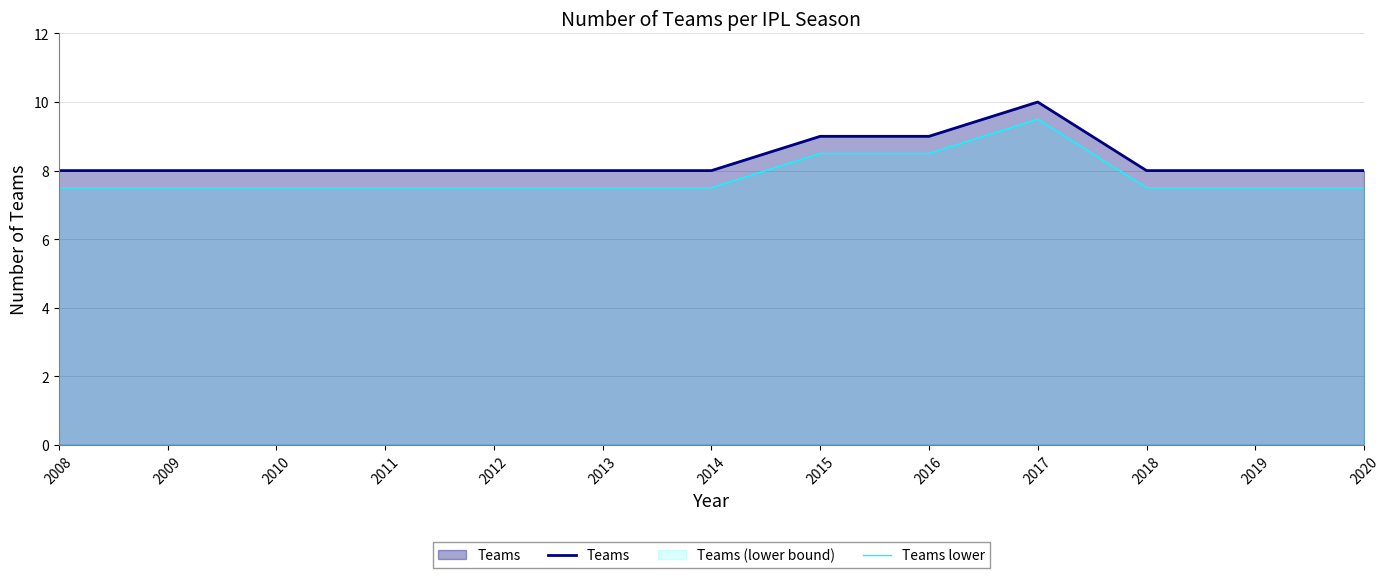

What is the difference between the maximum and minimum values in the Teams lower series?

2.0